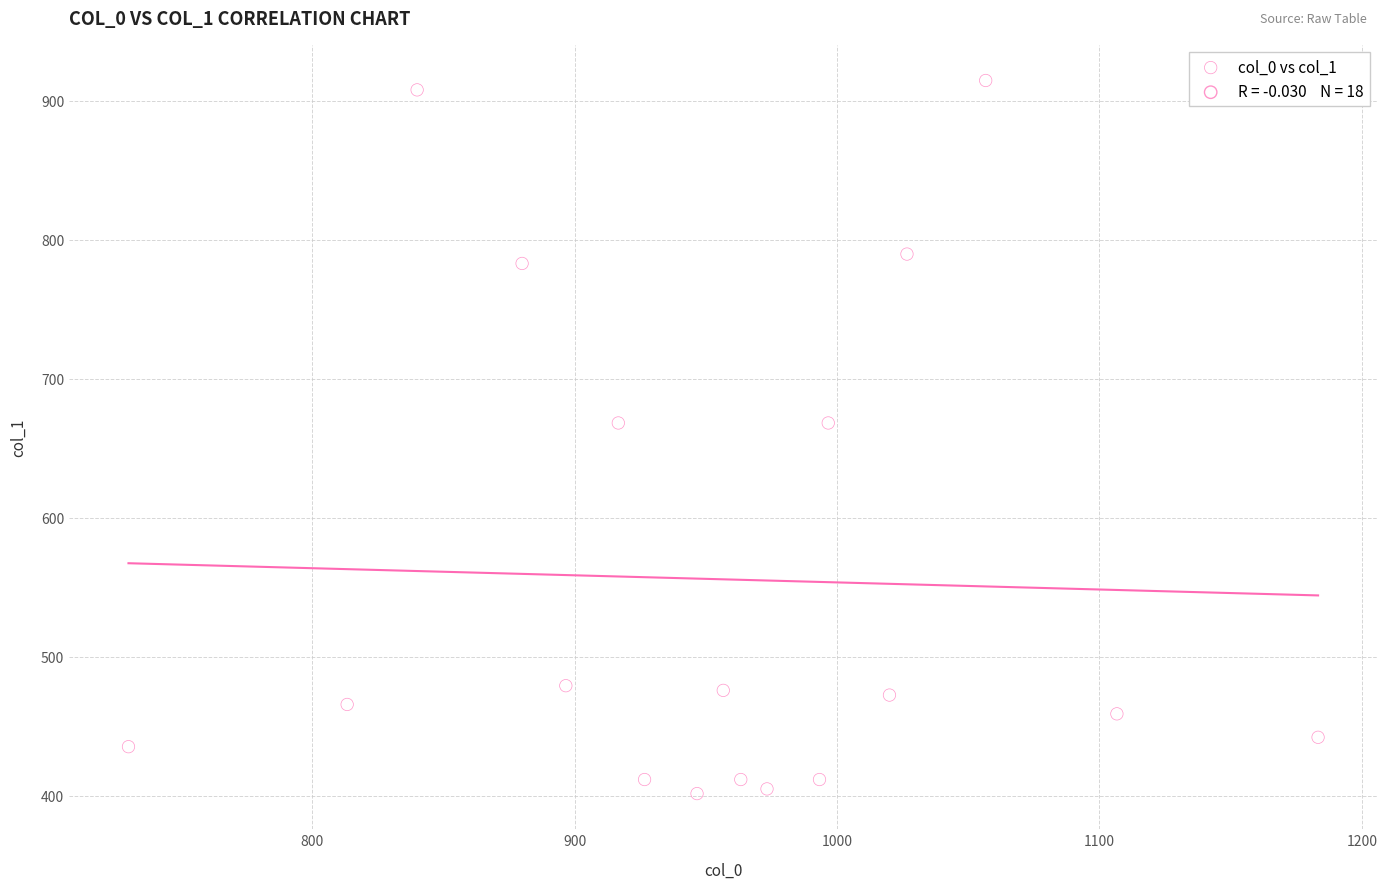

What is the range of Y values (max minus min)?

513.0